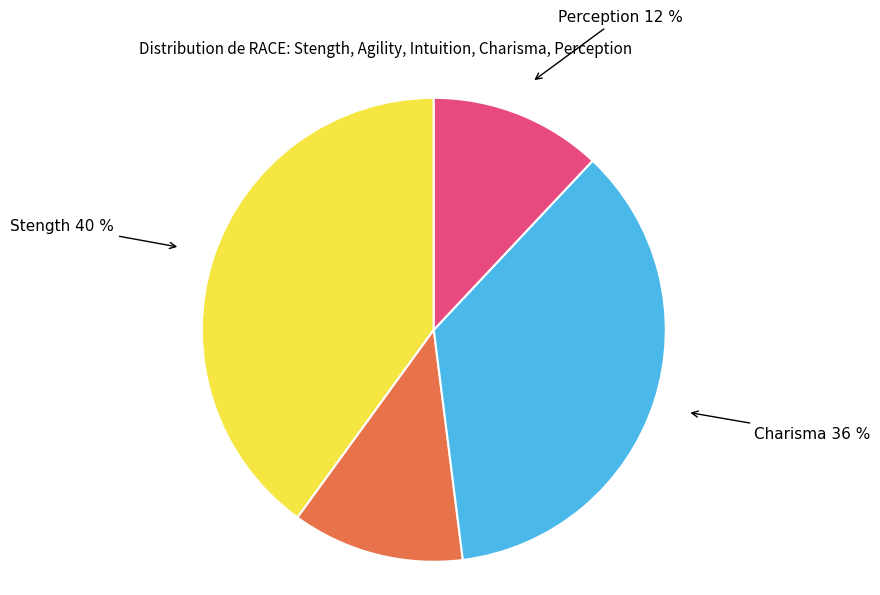

To the nearest percent, what is the average slice percentage?

25%